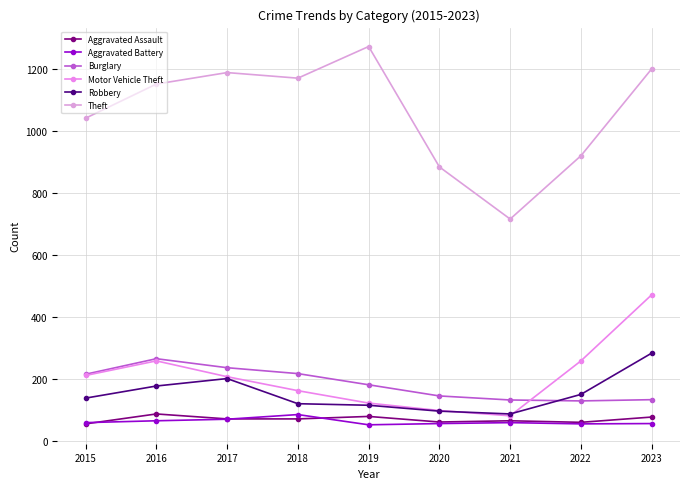

Which has a higher value, 2016 or 2019?

2016